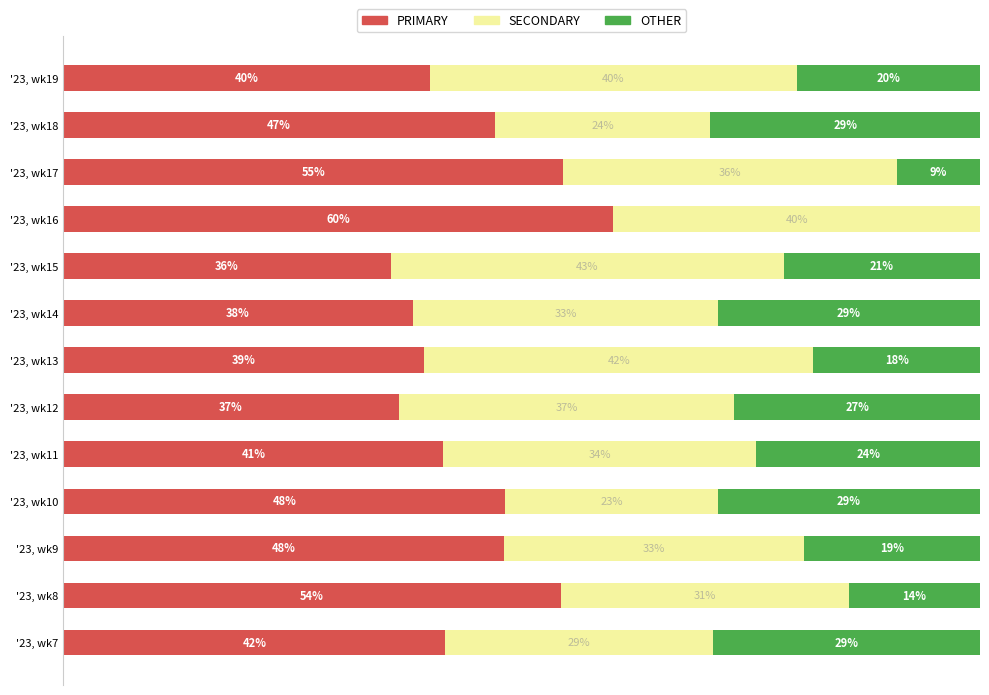

Which series has the largest range (max minus min)?

OTHER